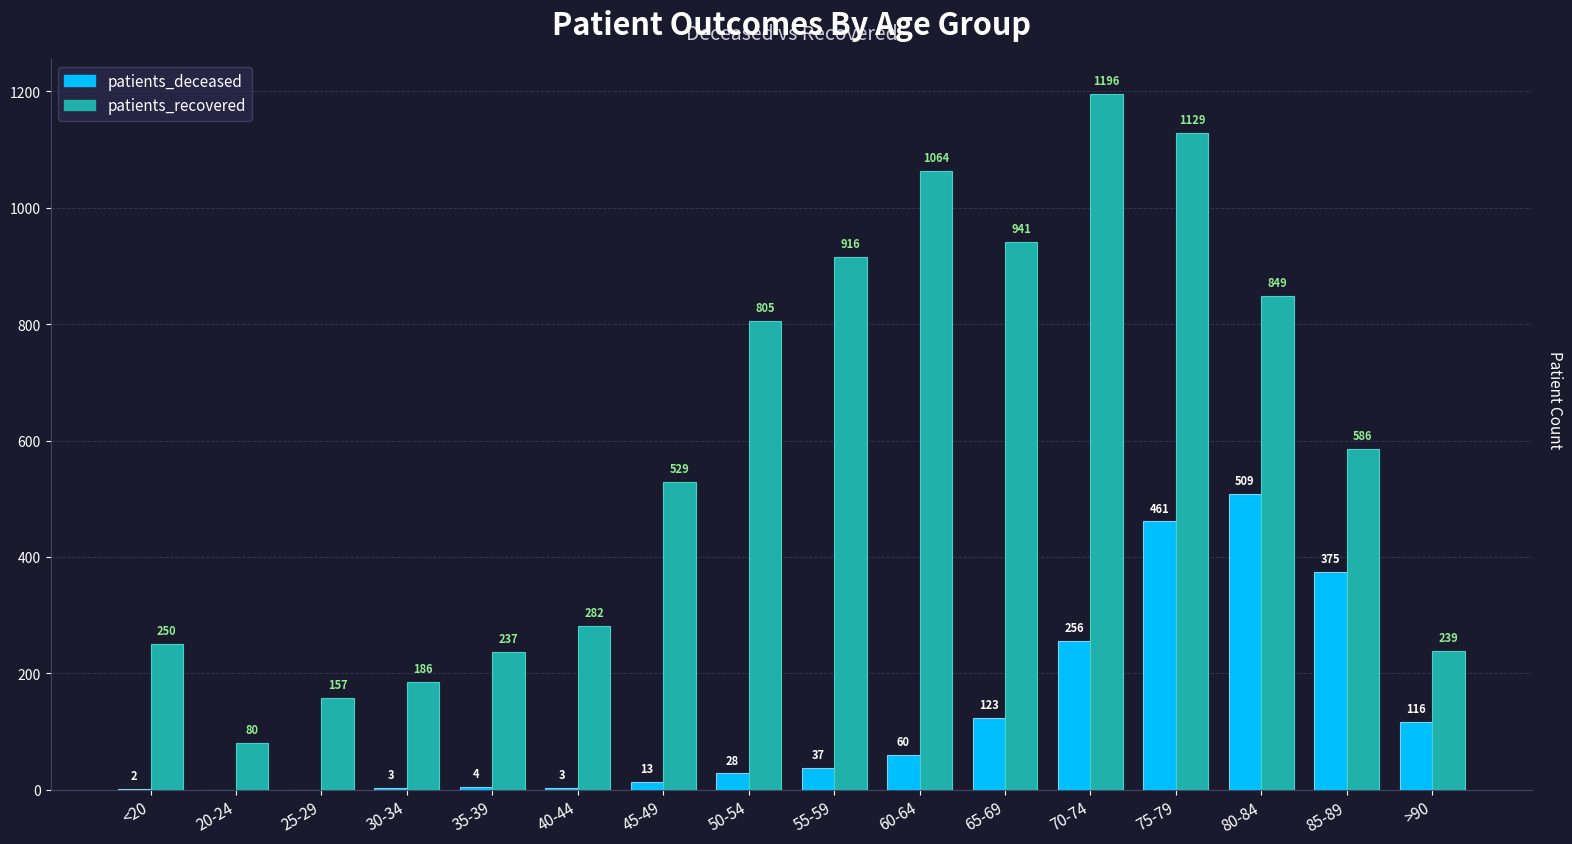

The value of patients_deceased at 35-39 is 4. True or false?

True